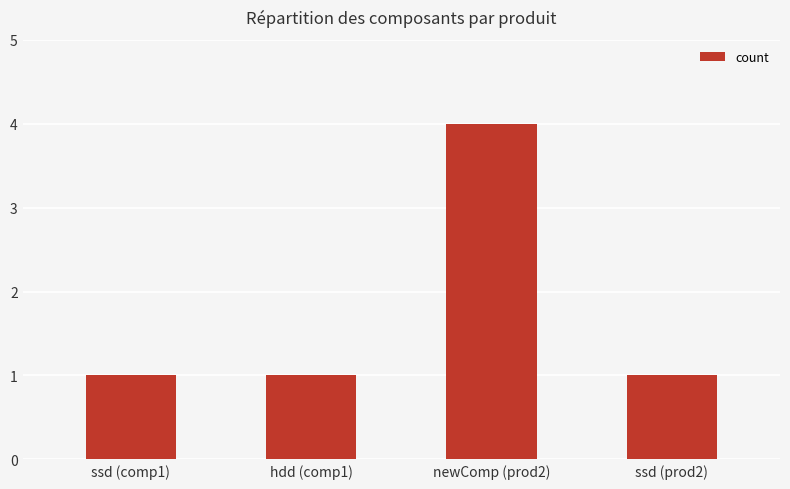

What is the greatest value displayed?

4